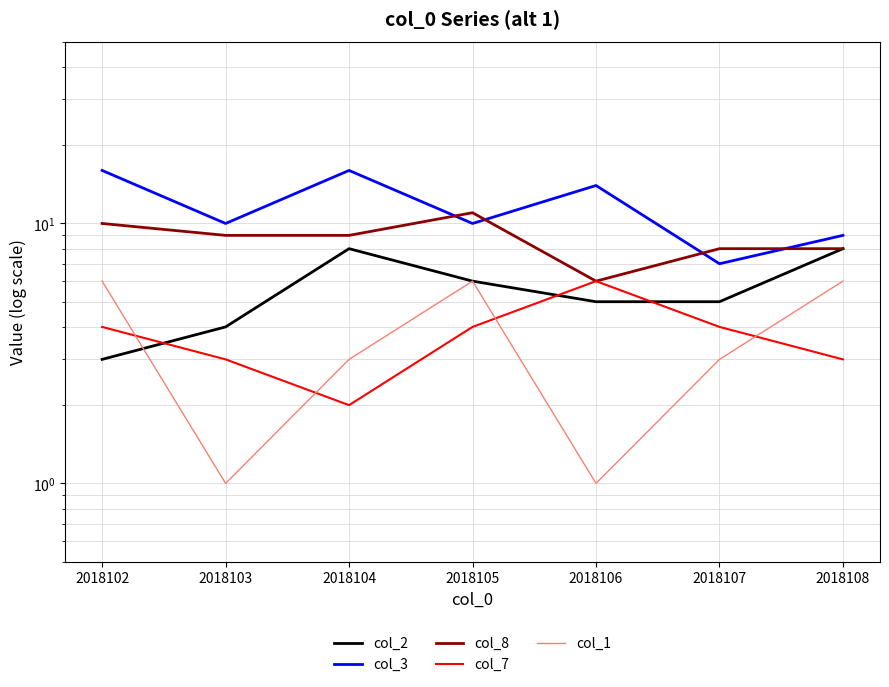

How many lines are shown in the chart?

5